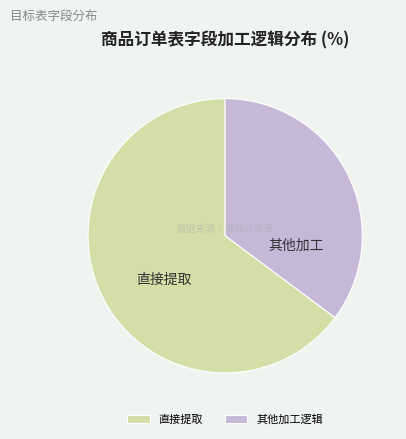

Do 直接提取 and 其他加工逻辑 together represent more than half of the pie?

Yes